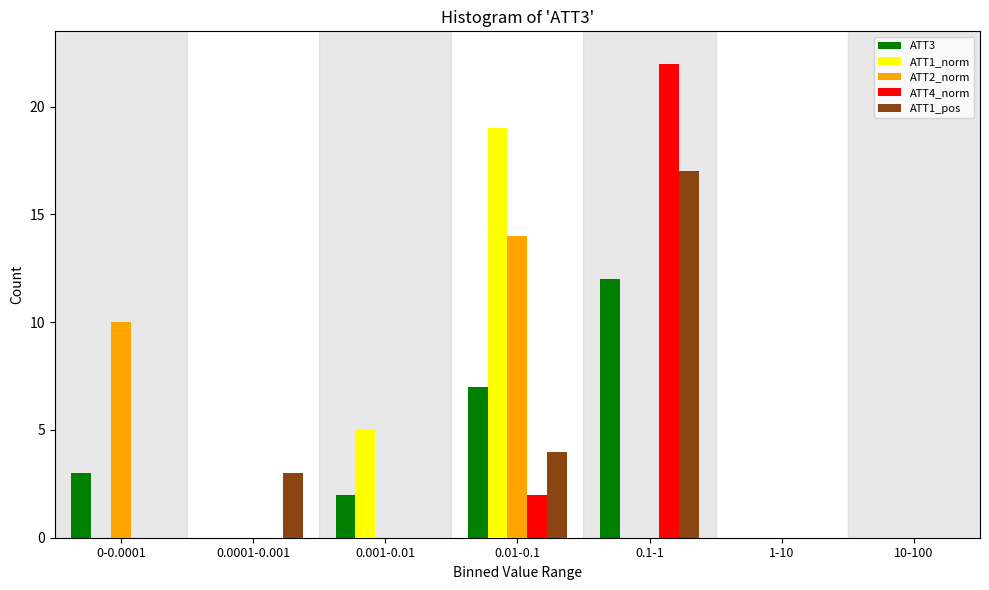

Which series changed the most between 0.001-0.01 and 0.1-1?

ATT4_norm